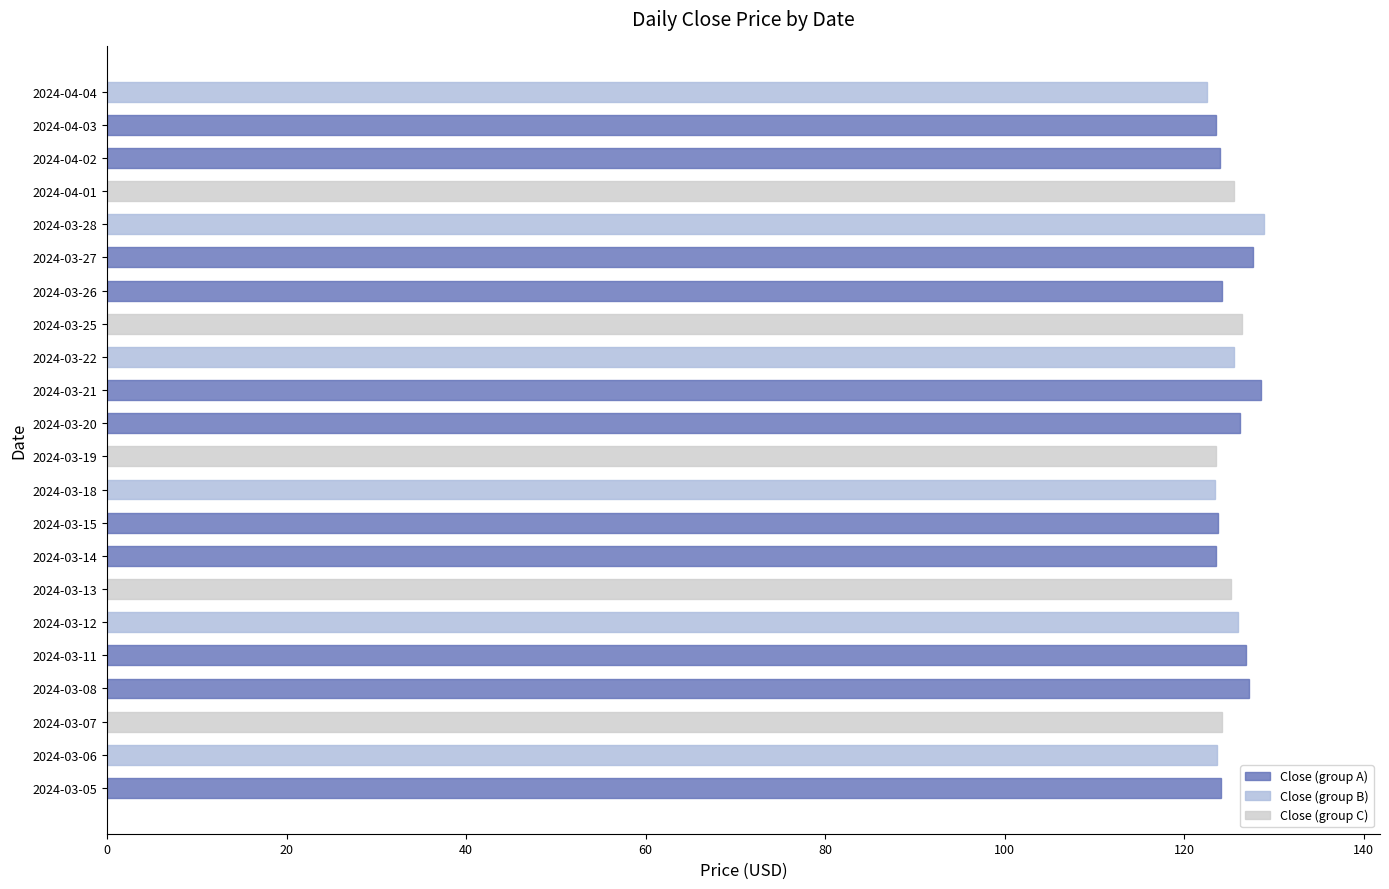

Is it true that the value at 2024-03-11 is 126.9?

True